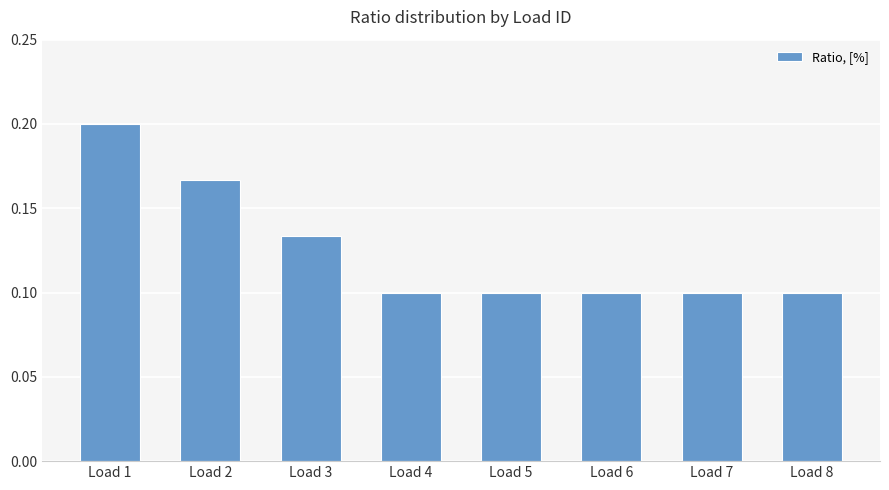

Which label corresponds to the largest value in the chart?

Load 1